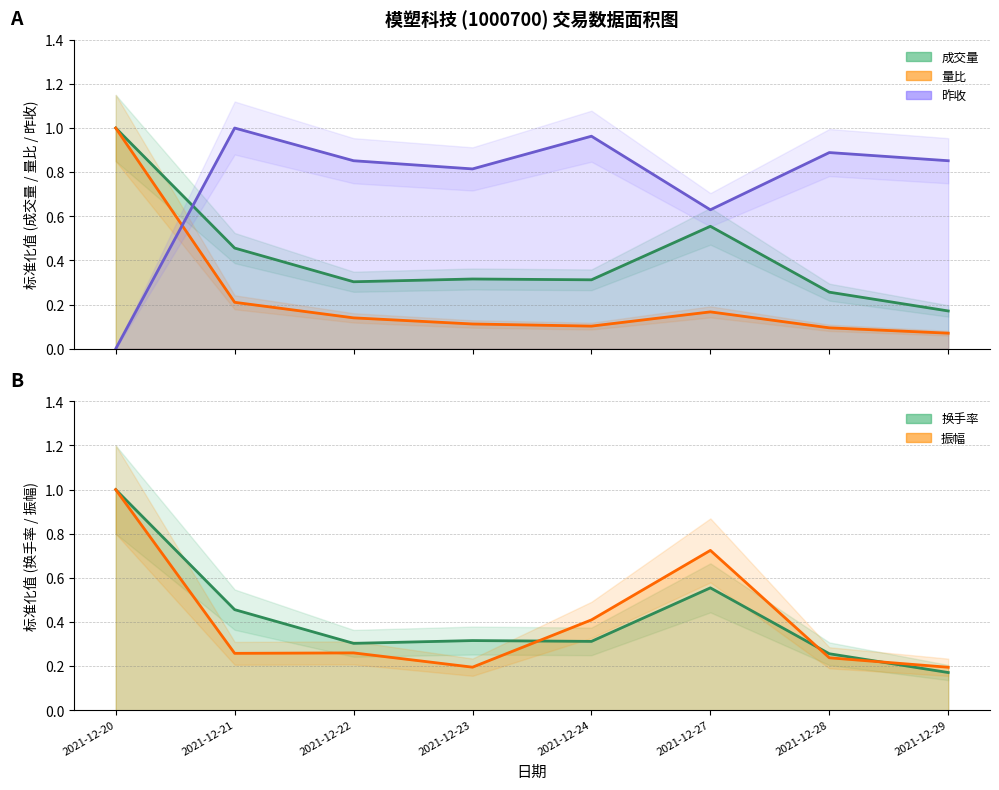

What is the difference between the maximum and minimum values in the 振幅 series?

0.8